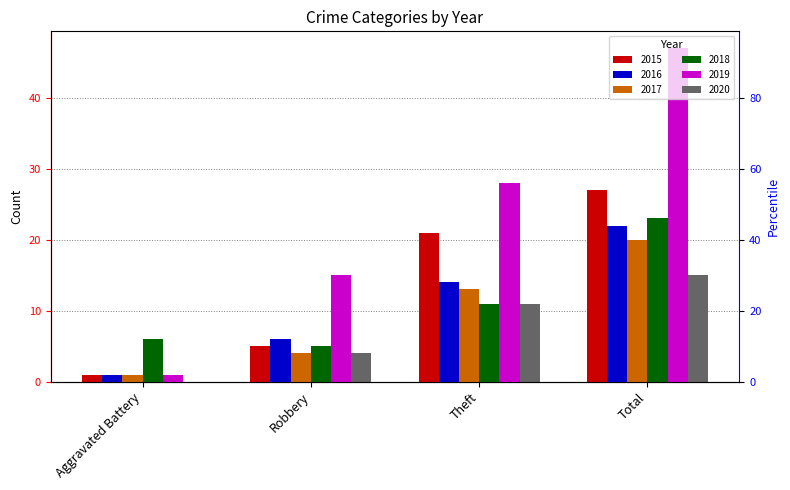

Is it true that 2018 equals 2 at Robbery?

False